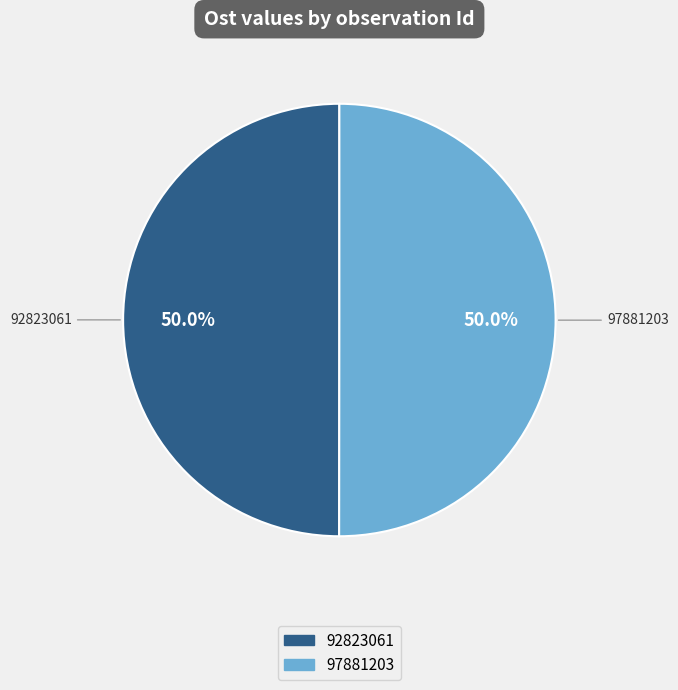

To the nearest percent, what is the combined percentage of 92823061 and 97881203?

100%